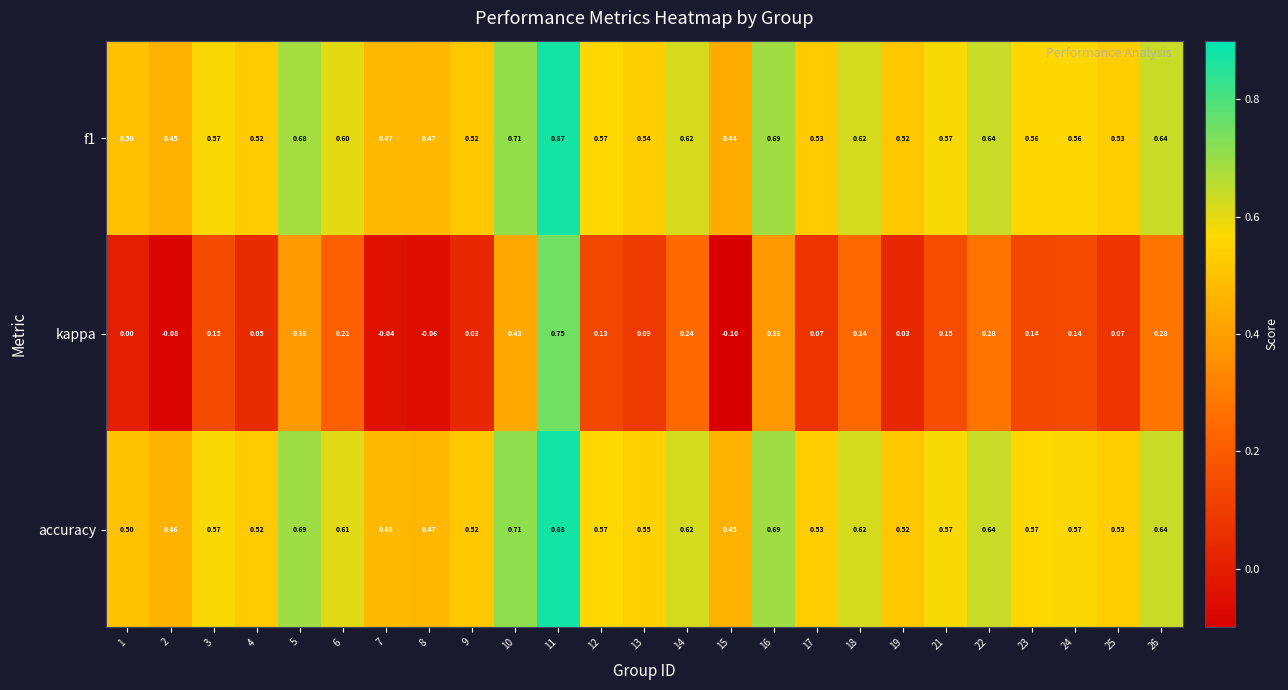

Which series changed the most between 13 and 16?

kappa